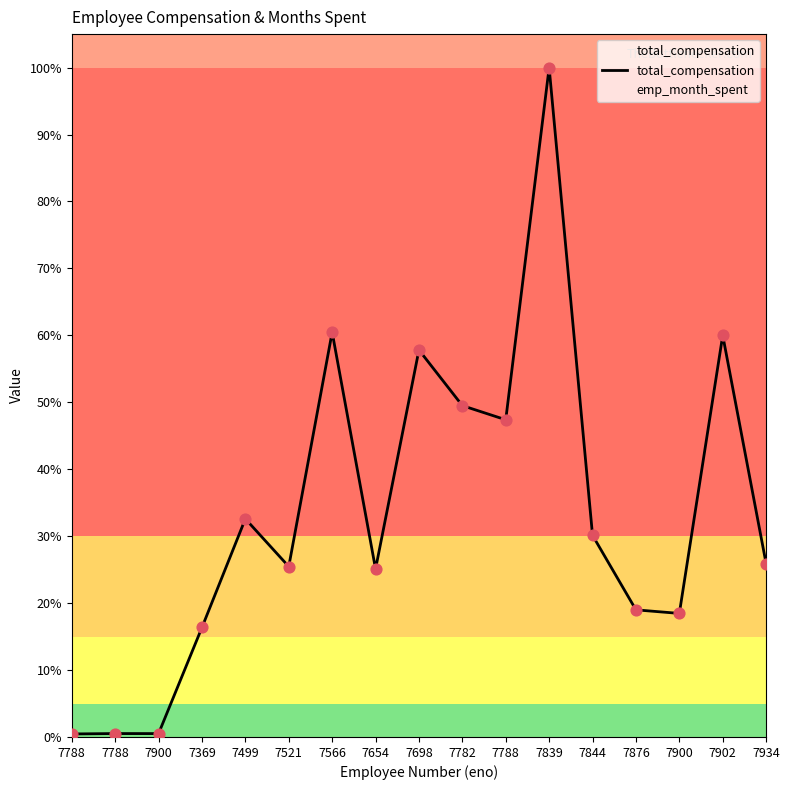

Which has a higher value, 7369 or 7844?

7844